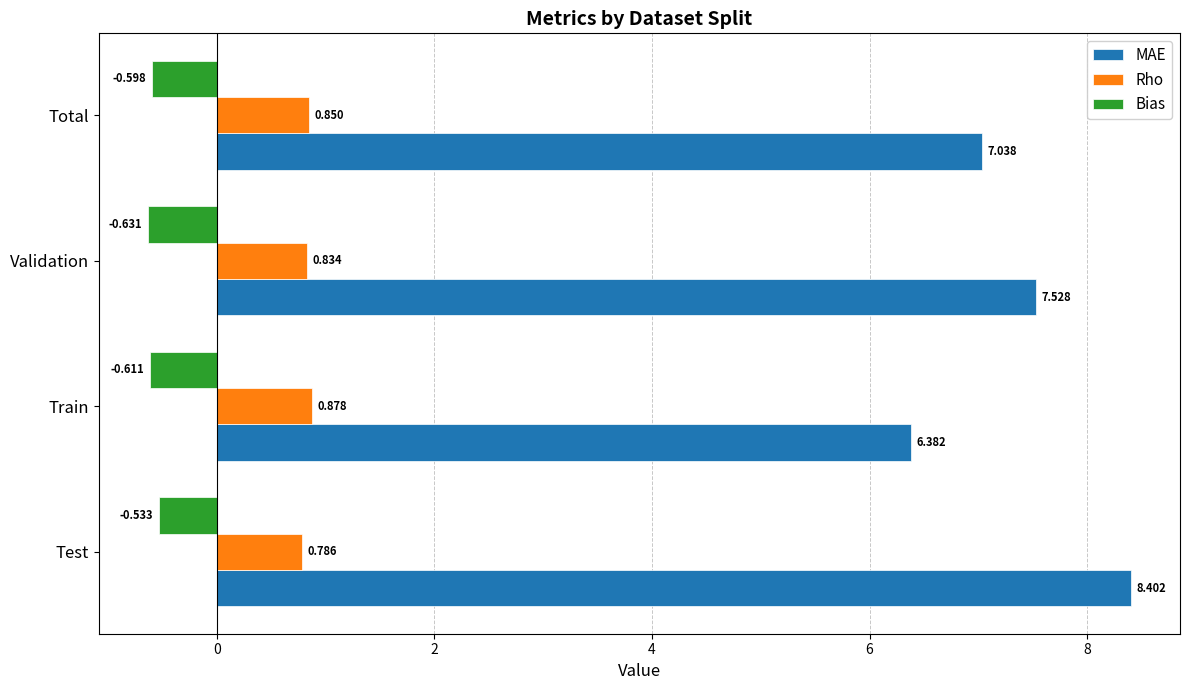

At which label is Rho closest to 0?

Test